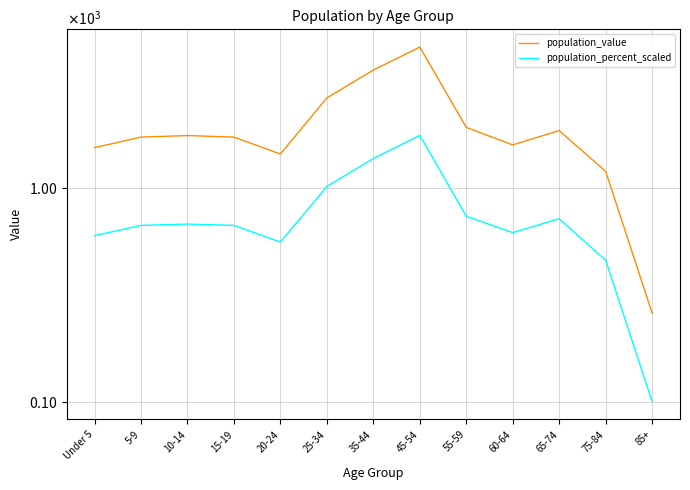

How many data points in population_value are less than 1738?

5